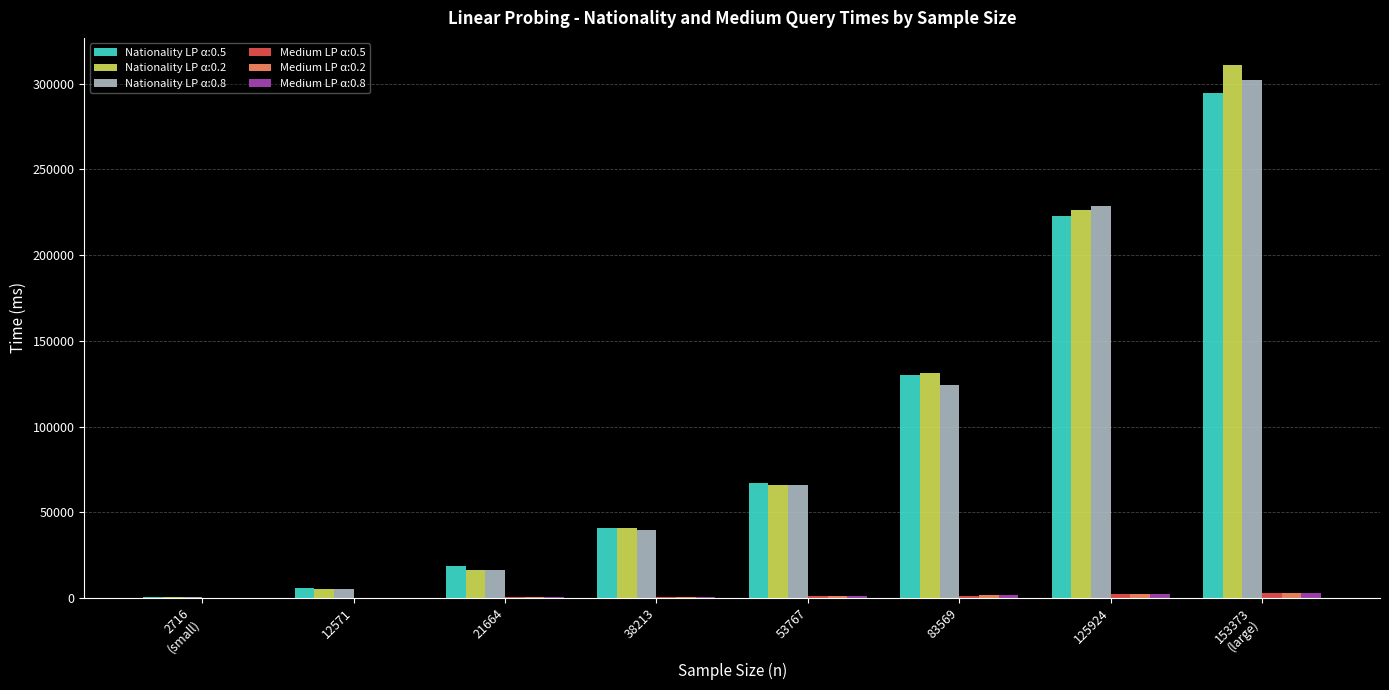

Is it true that Nationality LP α:0.5 equals 18437.5 at 21664?

True